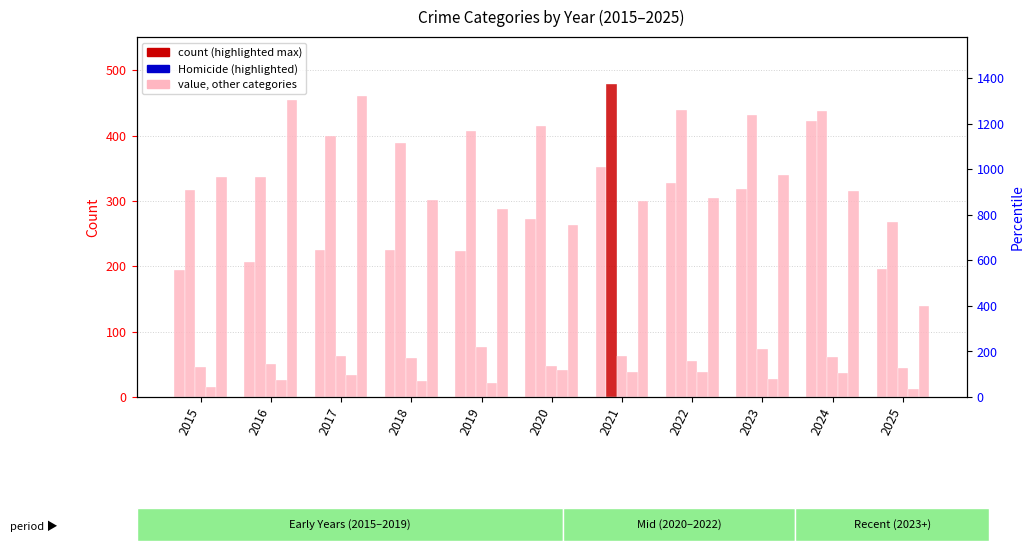

True or false: Robbery has a value of 263 at 2020.

True